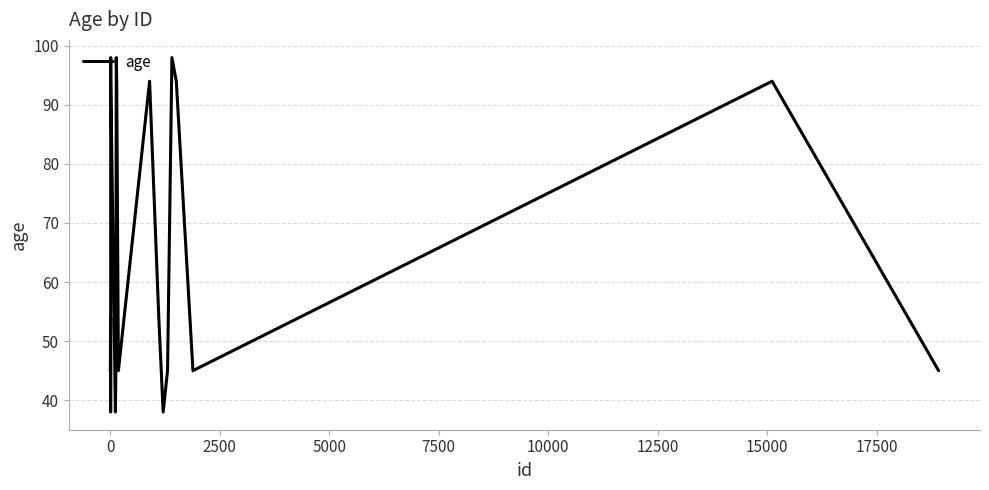

What is the difference between the maximum and minimum values?

60